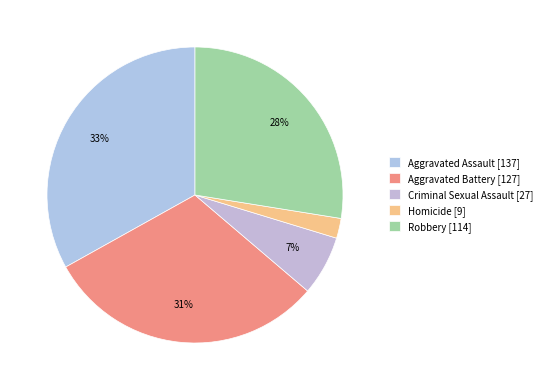

How many segments does this pie chart have?

5